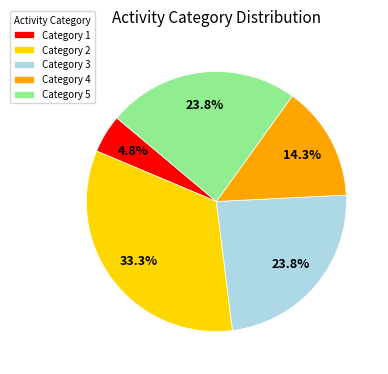

Is there a majority slice in this chart?

No